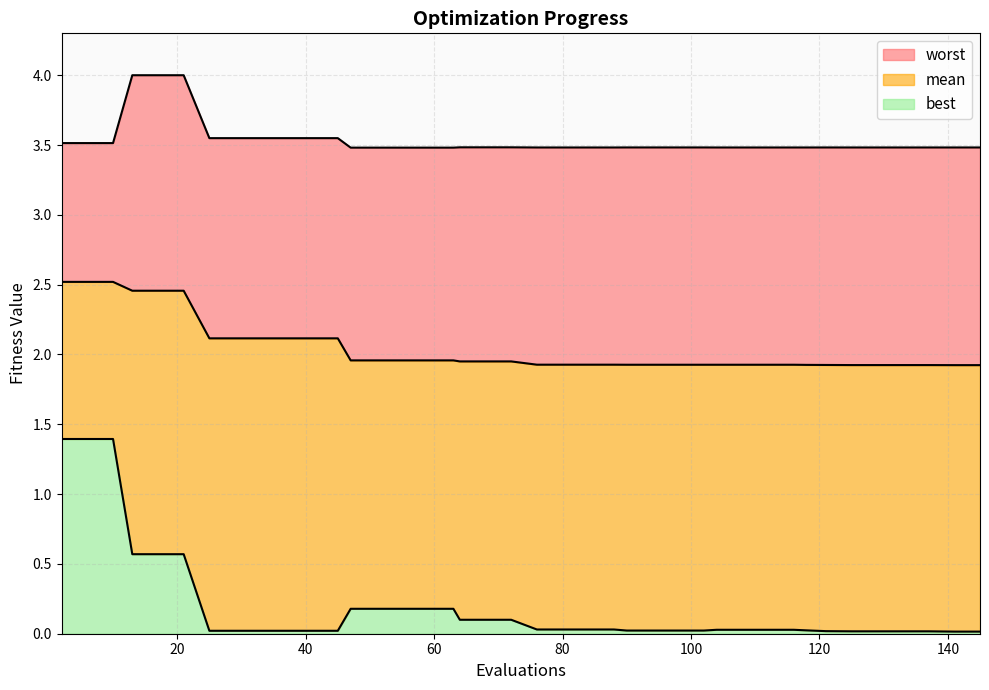

How many lines are shown in the chart?

3